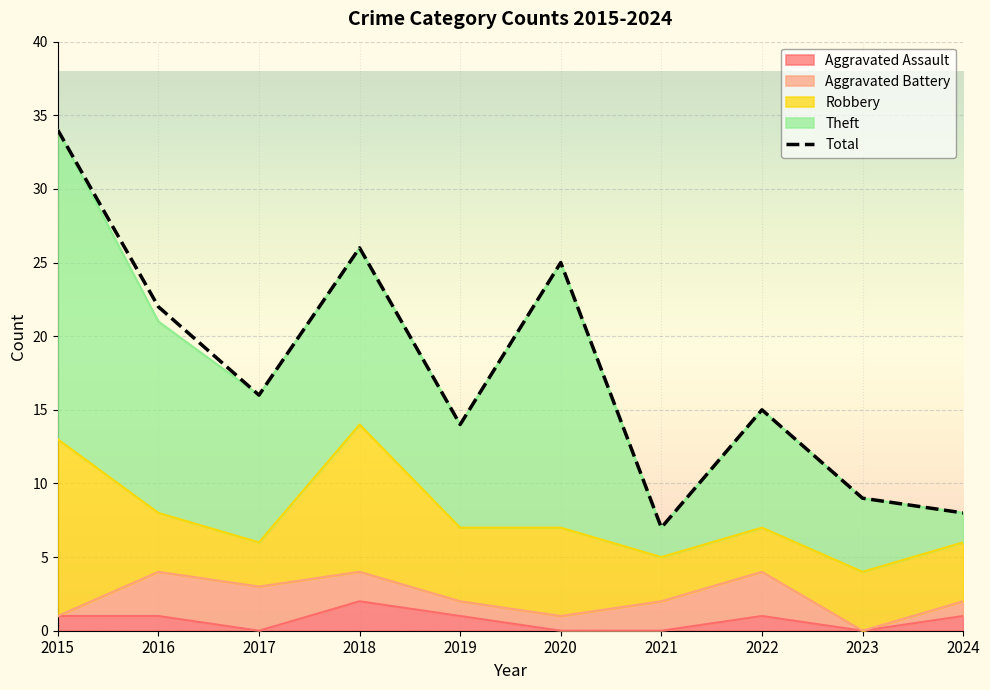

Rank the categories by value from lowest to highest.

2021, 2024, 2023, 2019, 2022, 2017, 2016, 2020, 2018, 2015